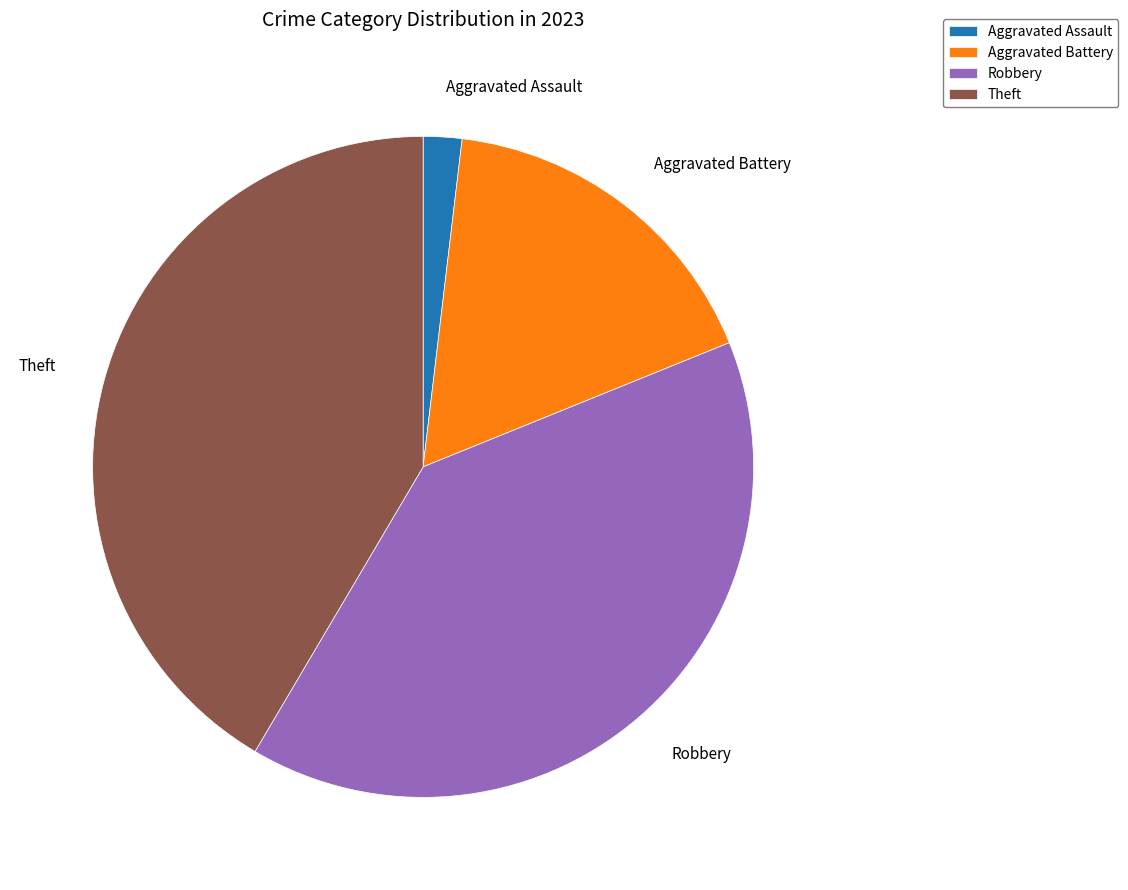

Count the number of slices in the pie.

4